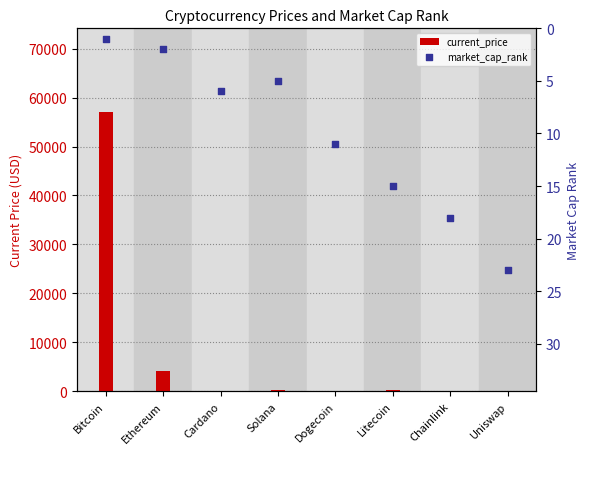

What is the total value across all series at Dogecoin?

11.2